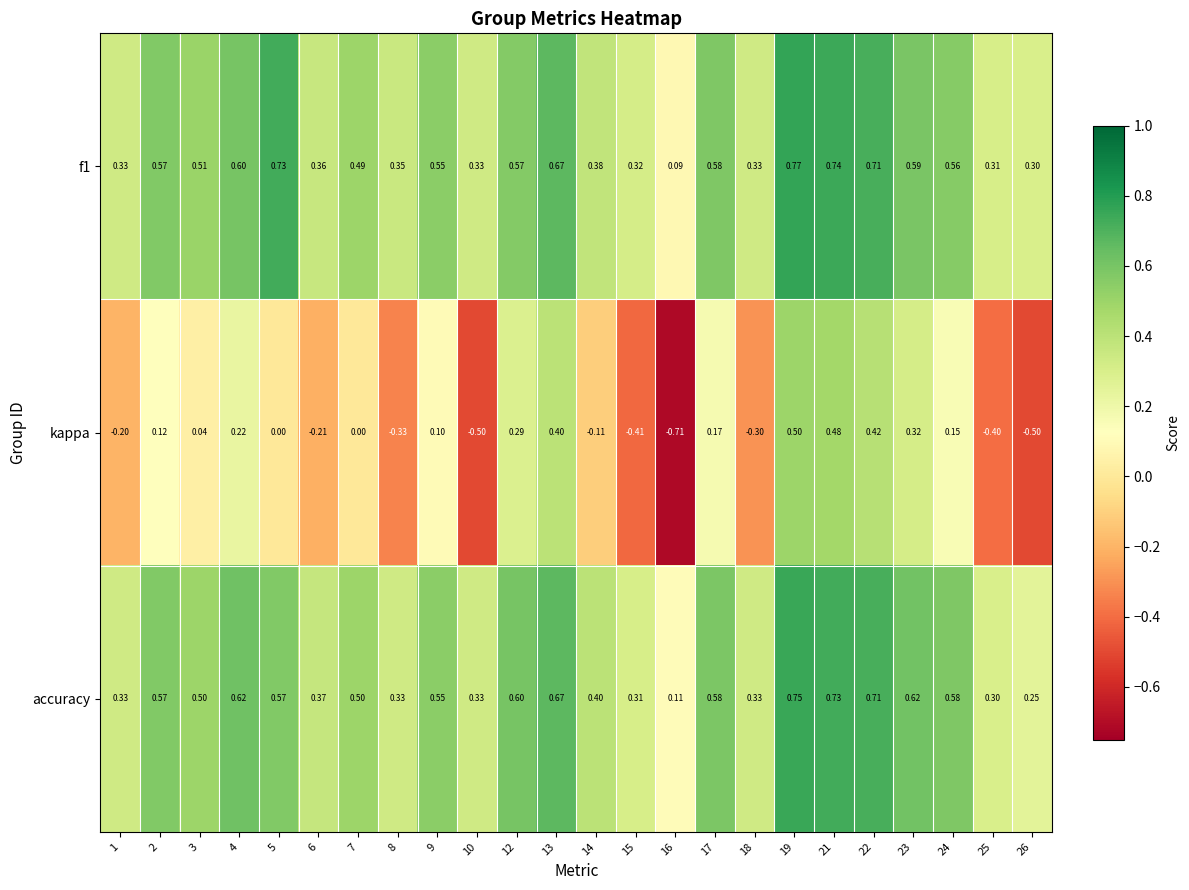

Is the value of f1 at 25 greater than the value of accuracy at 9?

No